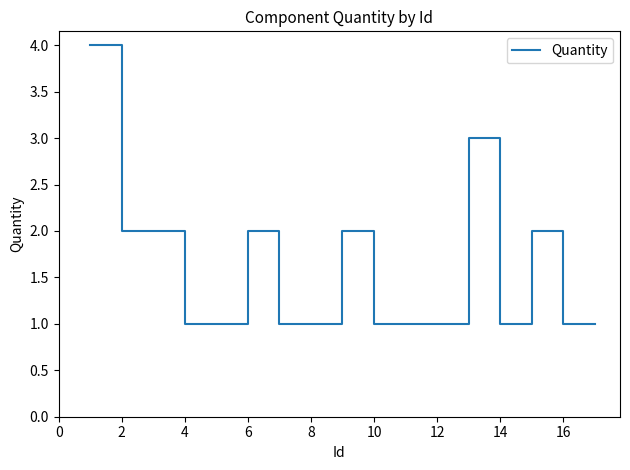

What is the difference between the maximum and minimum values?

3